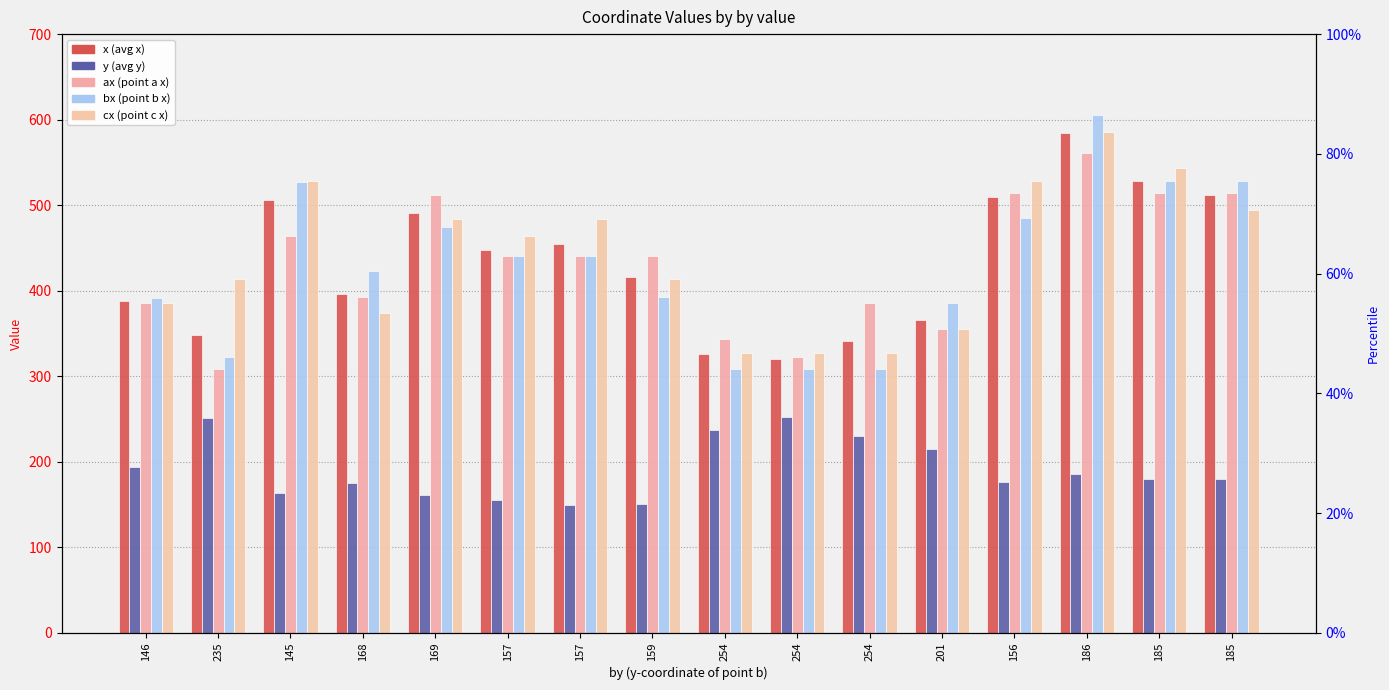

What is the maximum value shown in the chart?

606.0